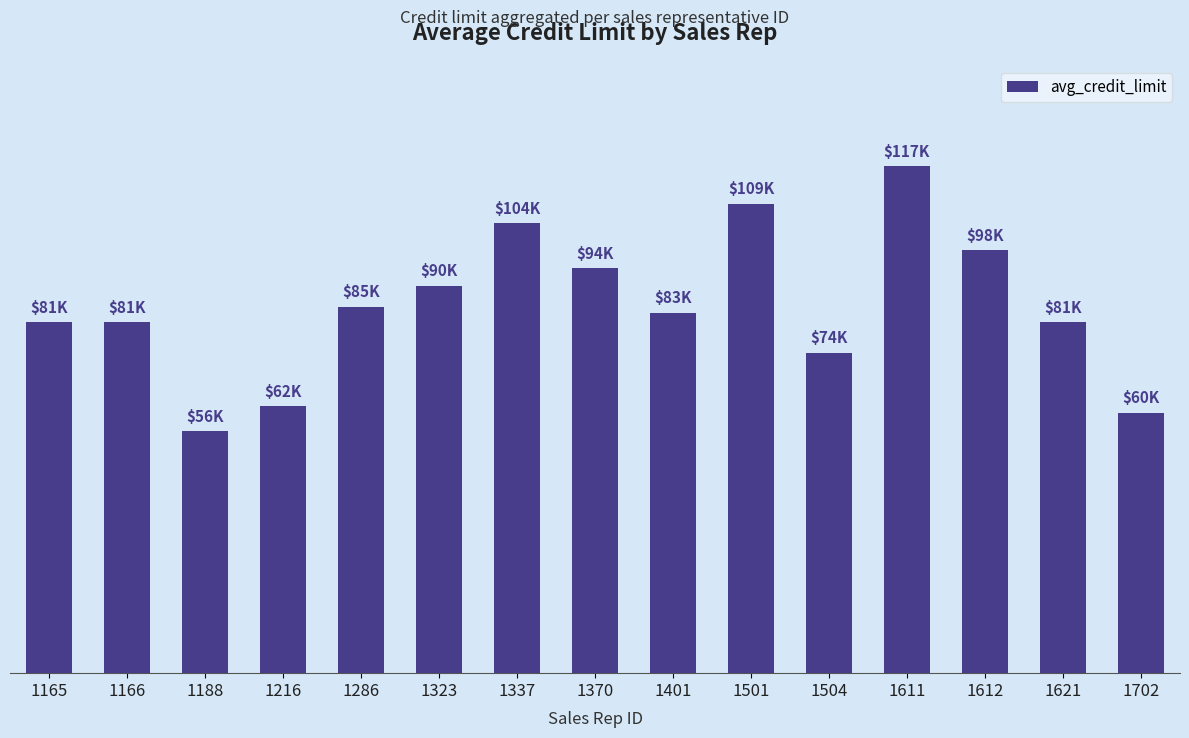

Does the chart contain any negative values?

No